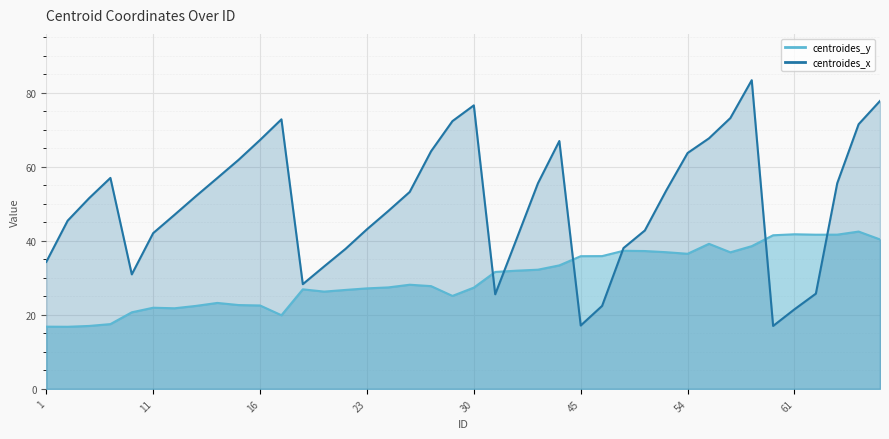

What is the difference between the centroides_x values at 24 and 5?

8.9